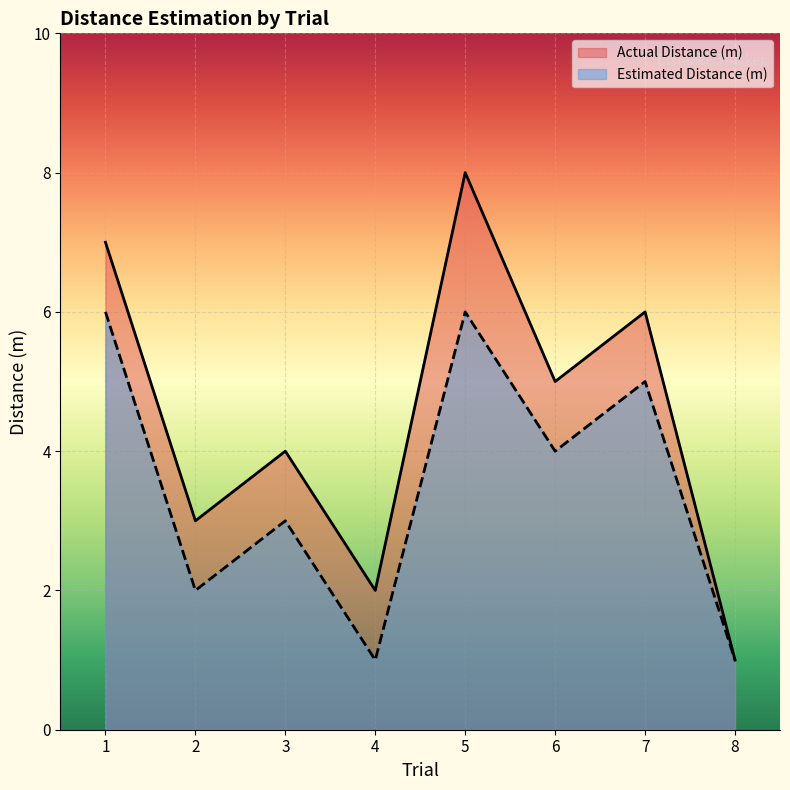

At how many categories does at least one series exceed 7?

1